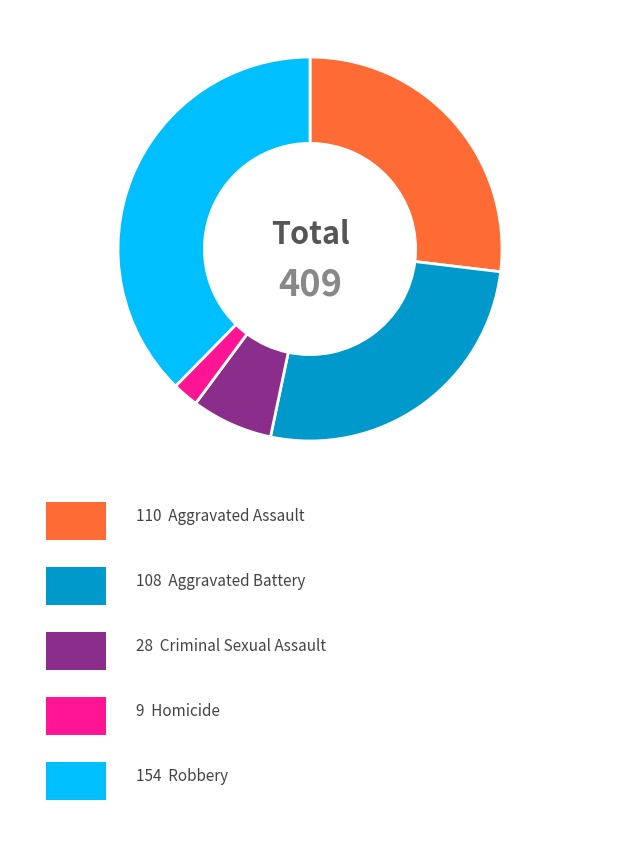

Is there a majority slice in this chart?

No